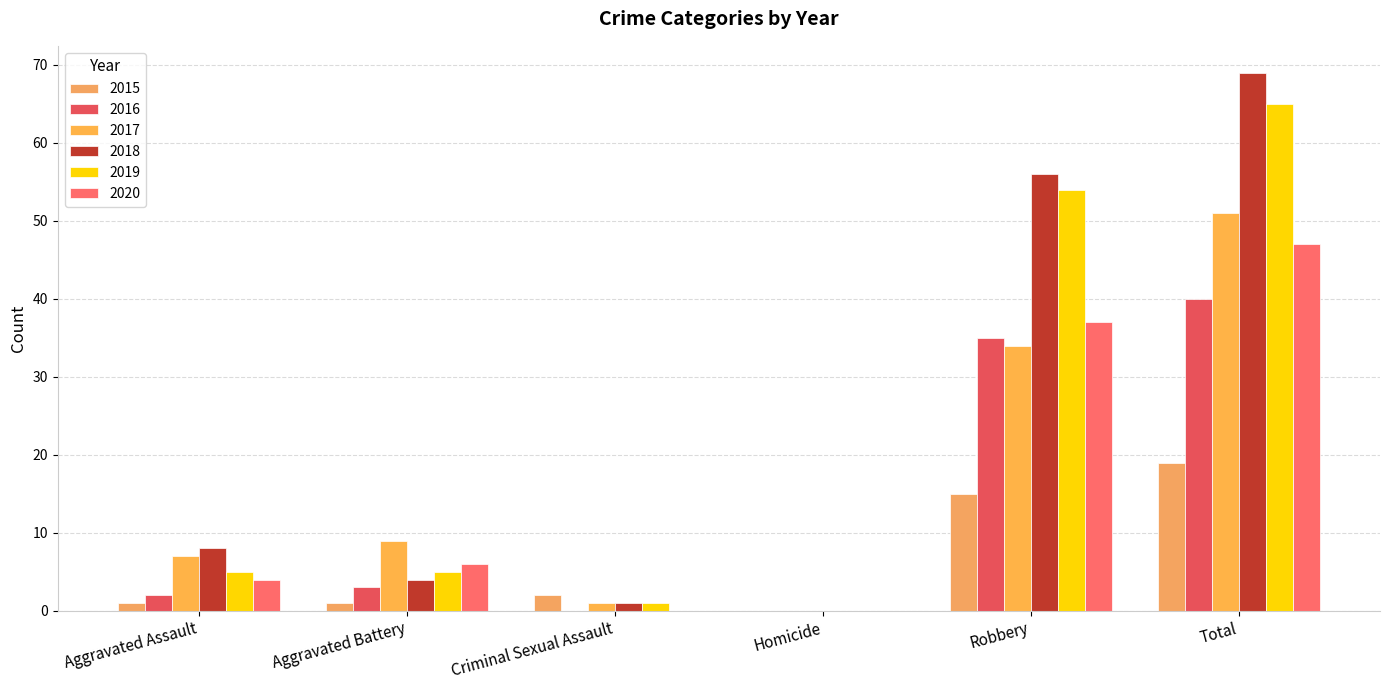

True or false: 2016 has a value of -20 at Criminal Sexual Assault.

False